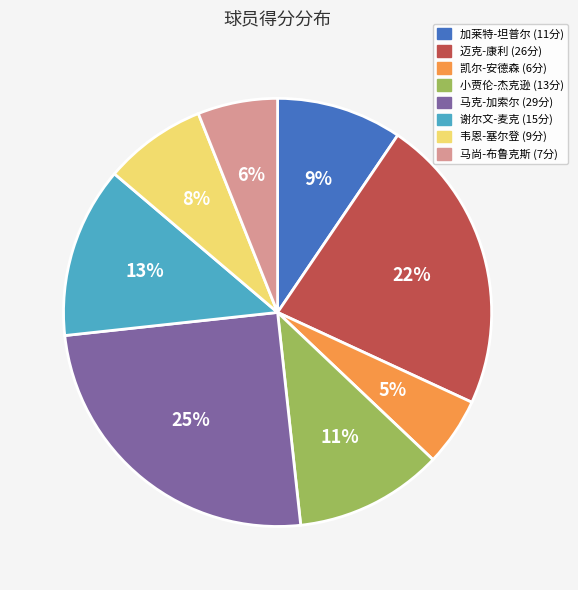

To the nearest percent, what is the difference between the largest and smallest slice percentages?

20%